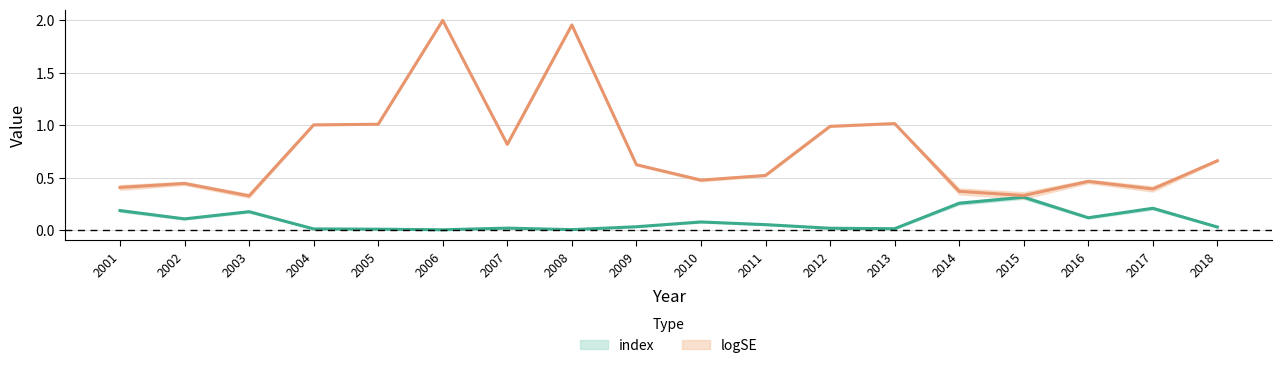

What is the difference between the highest and lowest values at 2006?

2.0